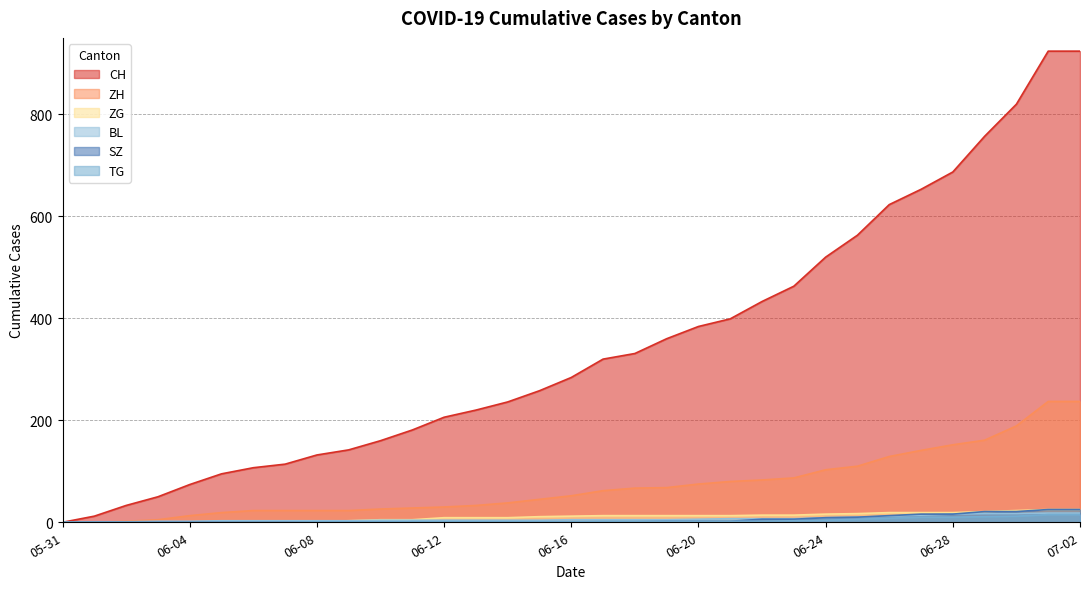

The value of ZH at 2020-06-06 is 34. True or false?

False